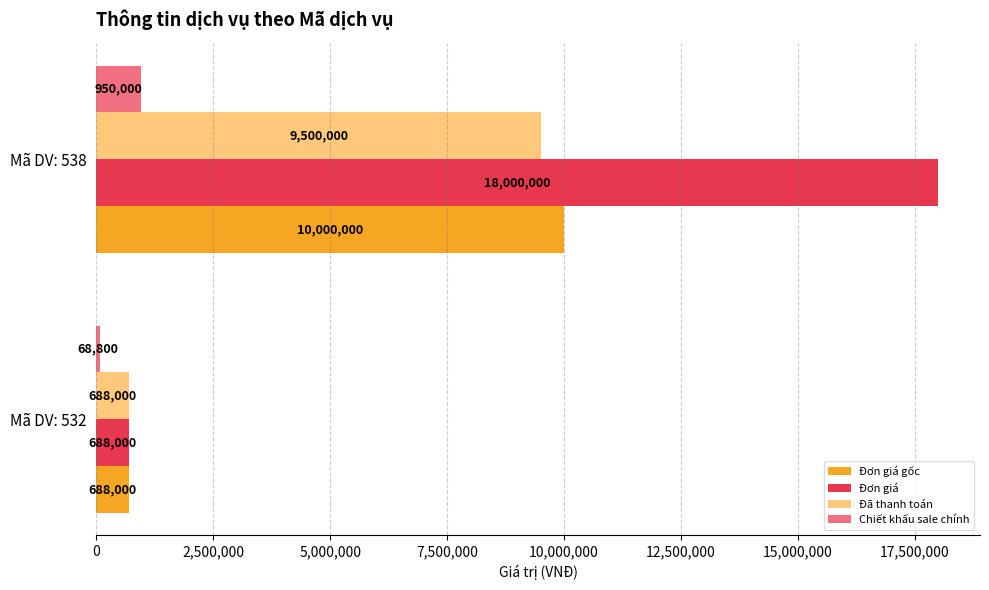

At which category is the sum across all series the highest?

Mã DV: 538